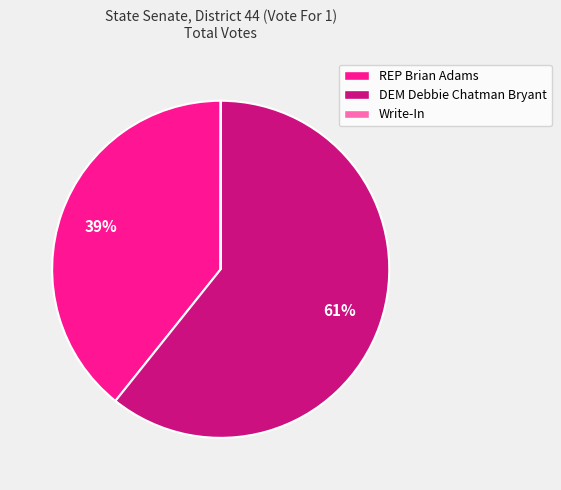

Combined, do REP Brian Adams and DEM Debbie Chatman Bryant account for over 50%?

Yes